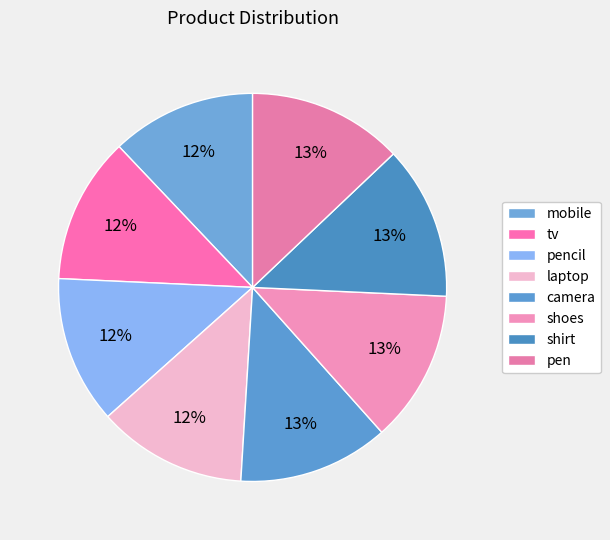

To the nearest percent, what is the combined percentage of mobile and shoes?

25%